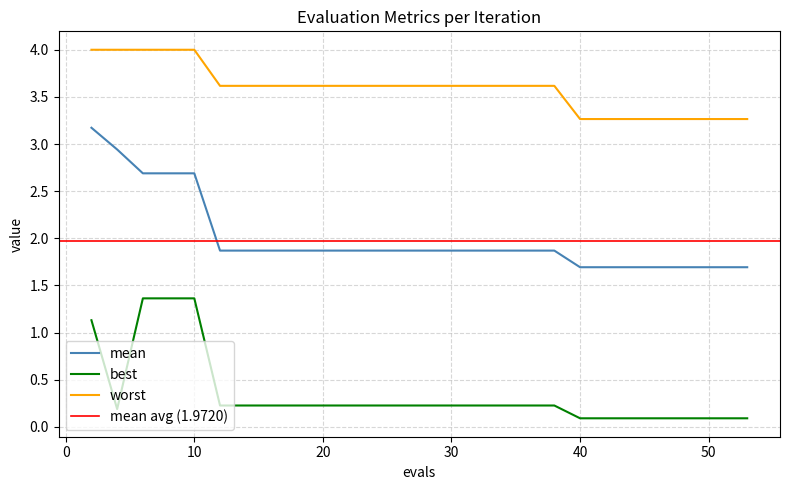

True or false: worst and mean intersect in this chart.

False